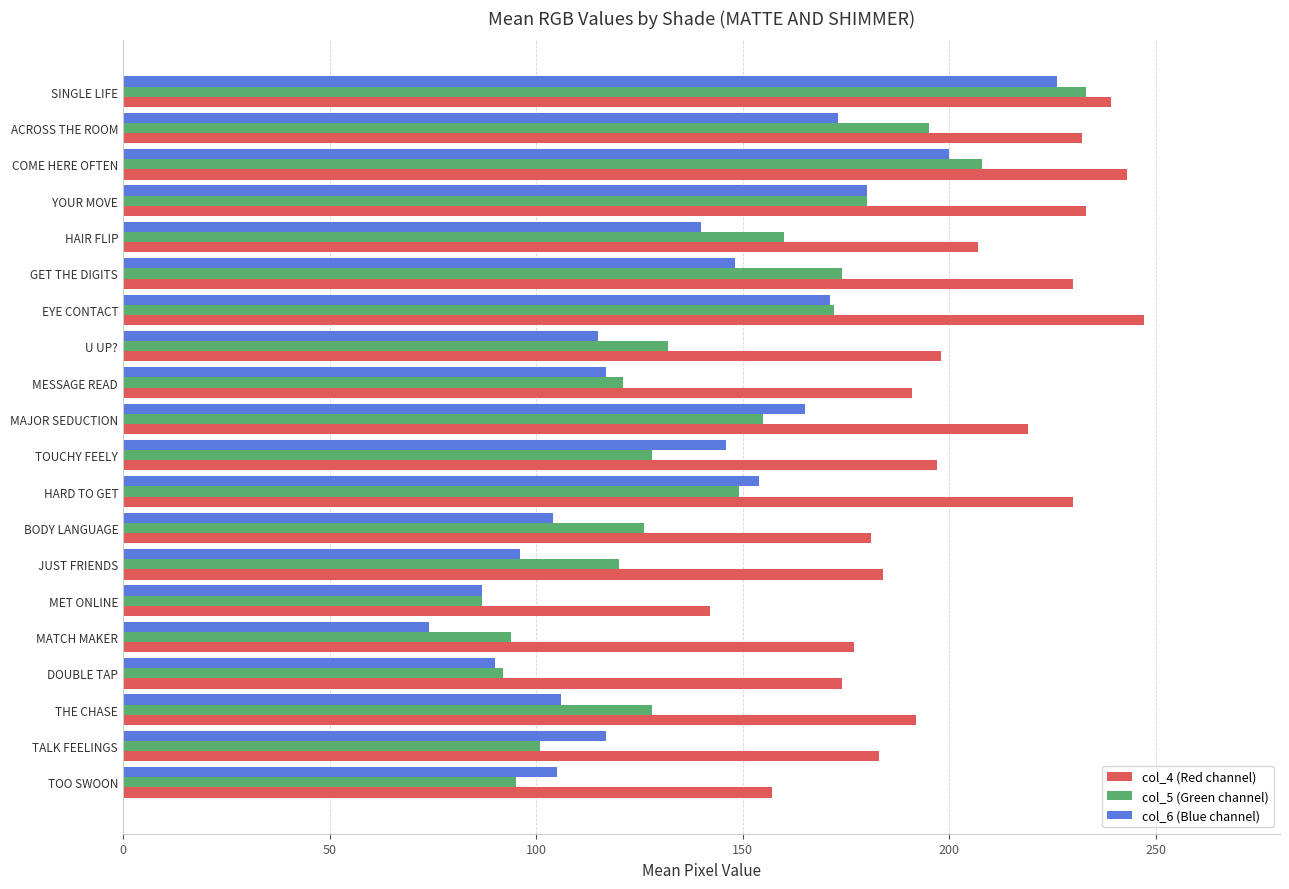

True or false: col_4 (Red channel) has a value of 243 at BODY LANGUAGE.

False